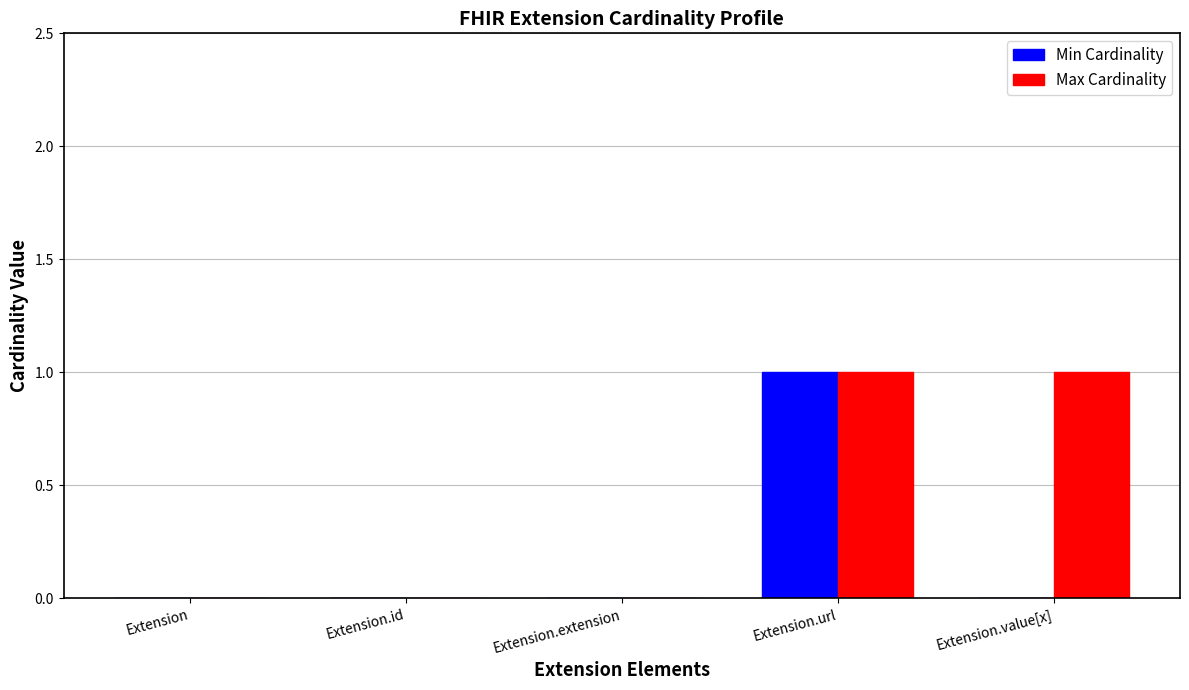

True or false: Max Cardinality has a value of 0 at Extension.url.

False